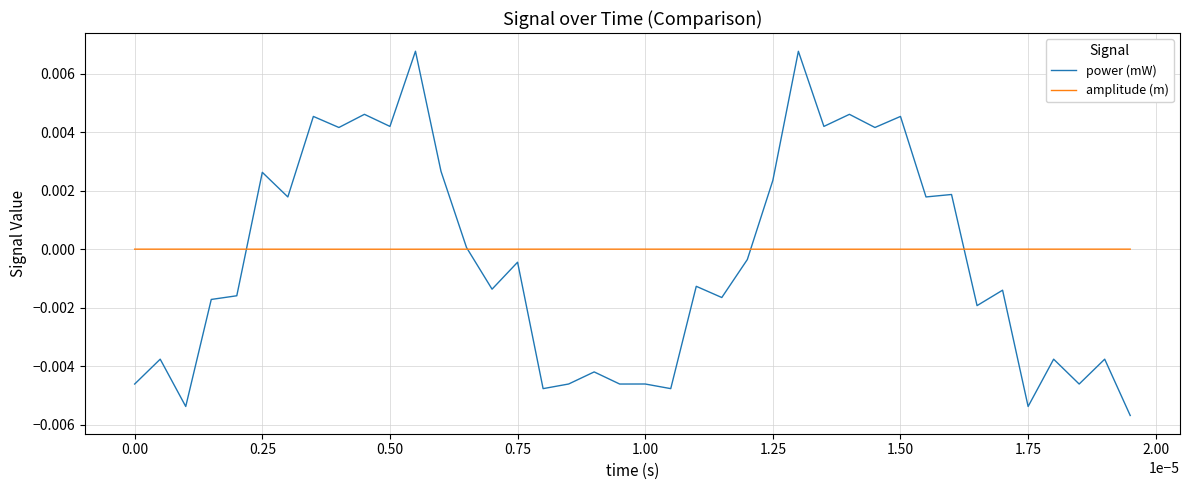

Does the chart display data point markers on the line(s)?

No